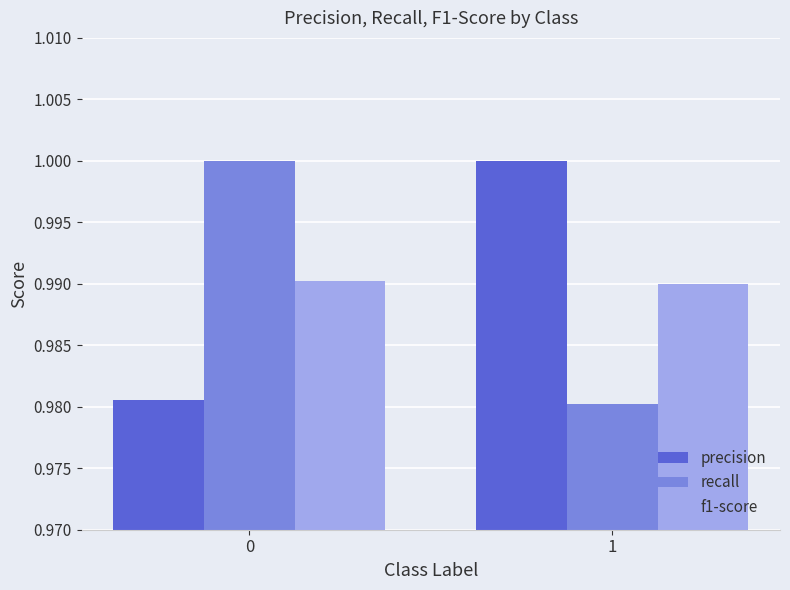

What is the total value across all series at 1?

3.0